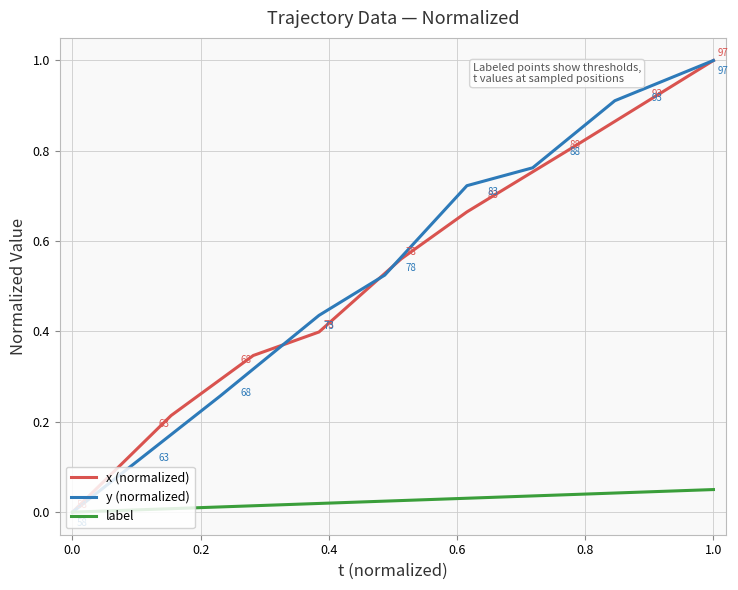

True or false: label and y (normalized) cross at least once.

False